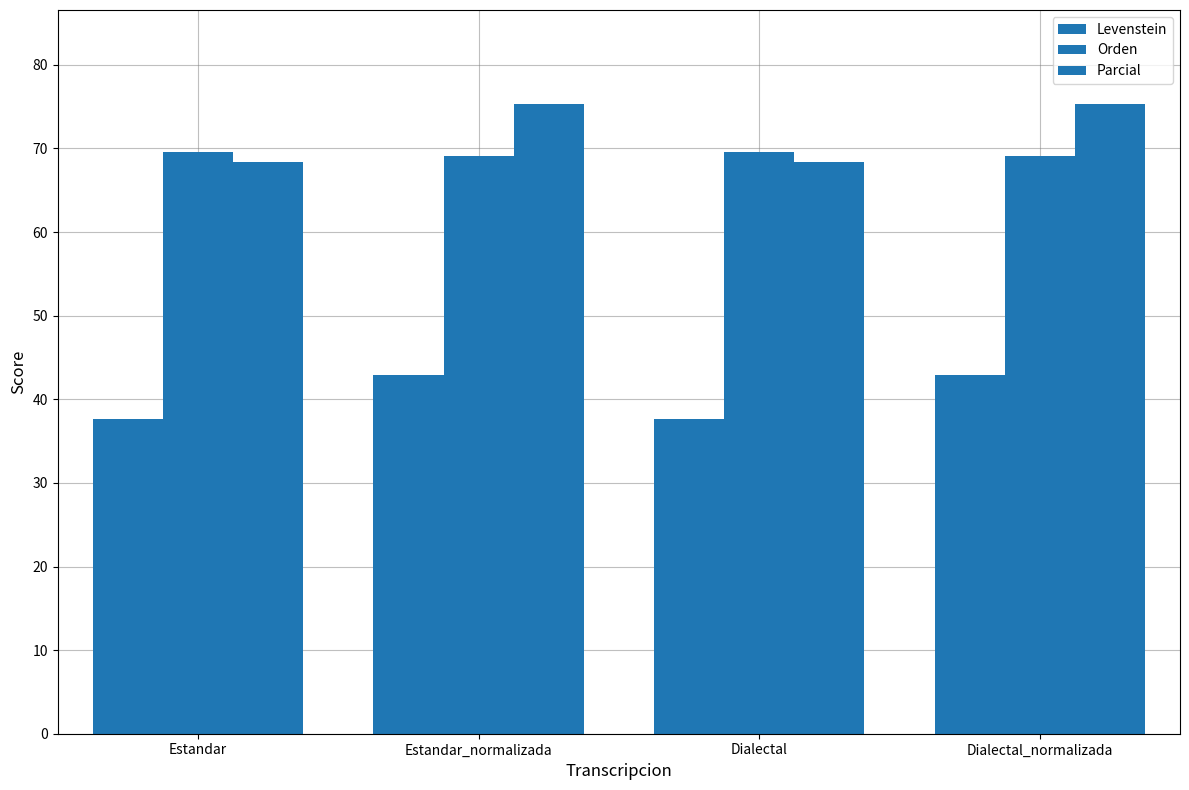

How many values in the Parcial series are below 75?

2